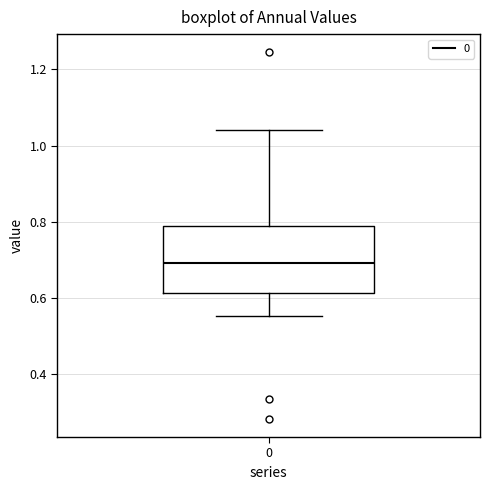

Where does the lower whisker of the box at x = 0 end on the y-axis? The values are not printed on the chart, so give them approximately, as read against the axis.

0.56